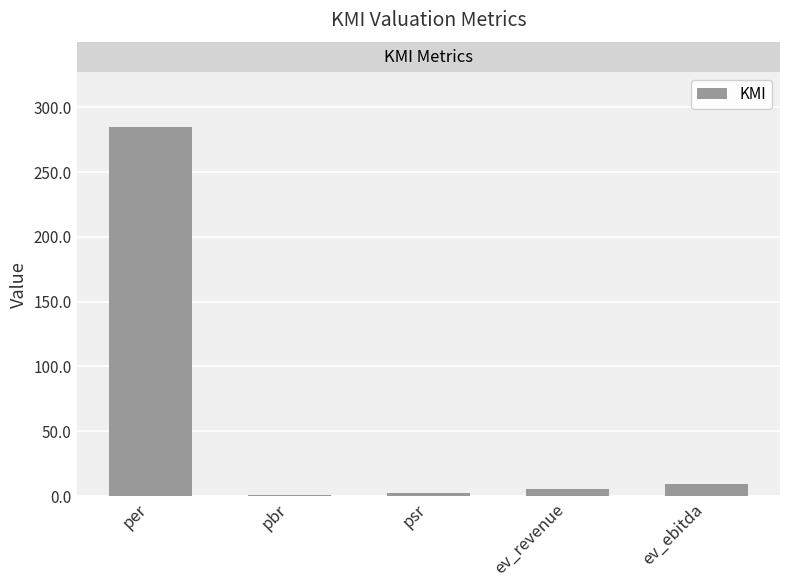

What is the average value?

60.6